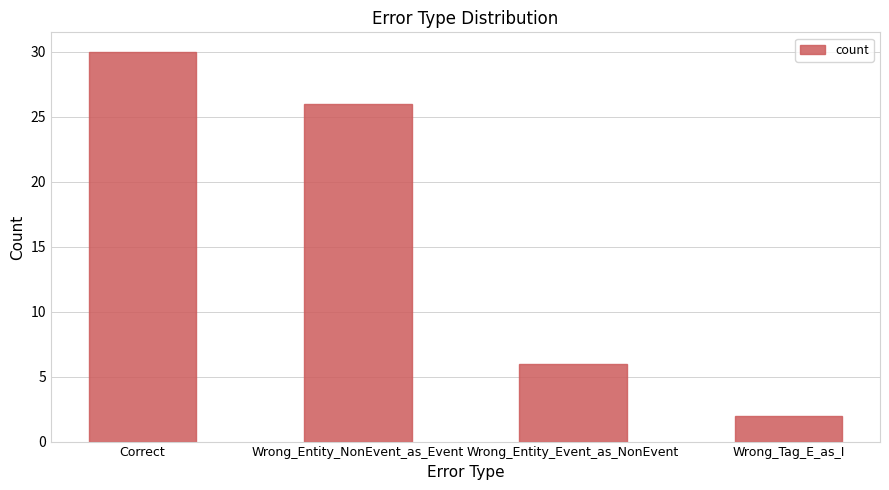

What is the label of the 1st bar from the right?

Wrong_Tag_E_as_I